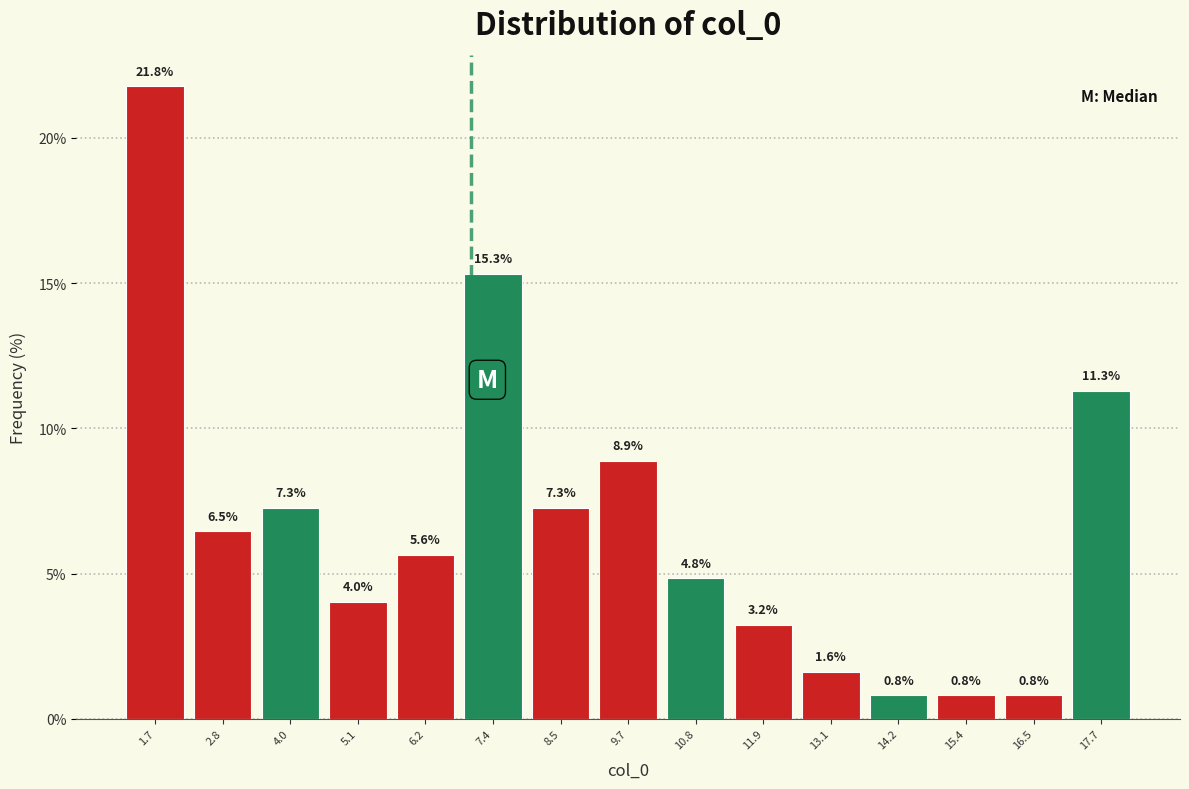

Which range on the x-axis has the tallest bar?

1.2 to 2.2